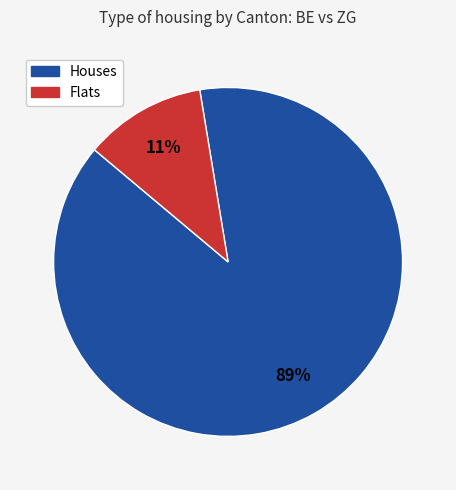

Which category has the biggest portion of the pie?

Houses